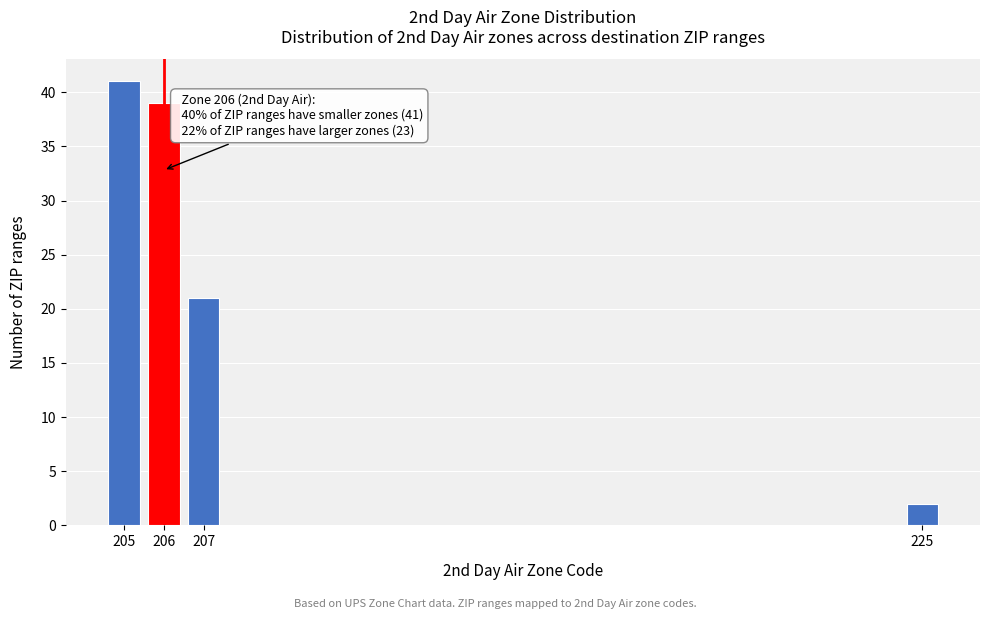

Reading left to right, list all the values displayed in this chart.

41	39	21	2